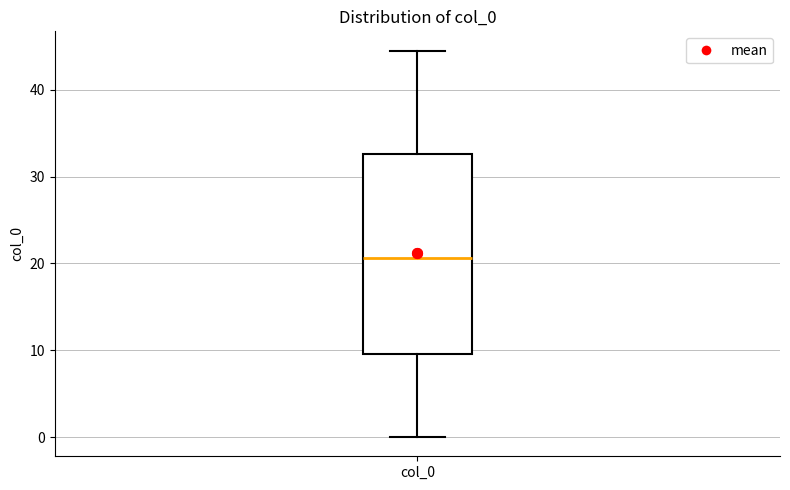

Read this box plot against the y-axis: the position of the median line, the range covered by the box, and the ends of both whiskers. The values are not printed on the chart, so give them approximately, as read against the axis.

median 21, box 10 to 33, whiskers 0 to 45